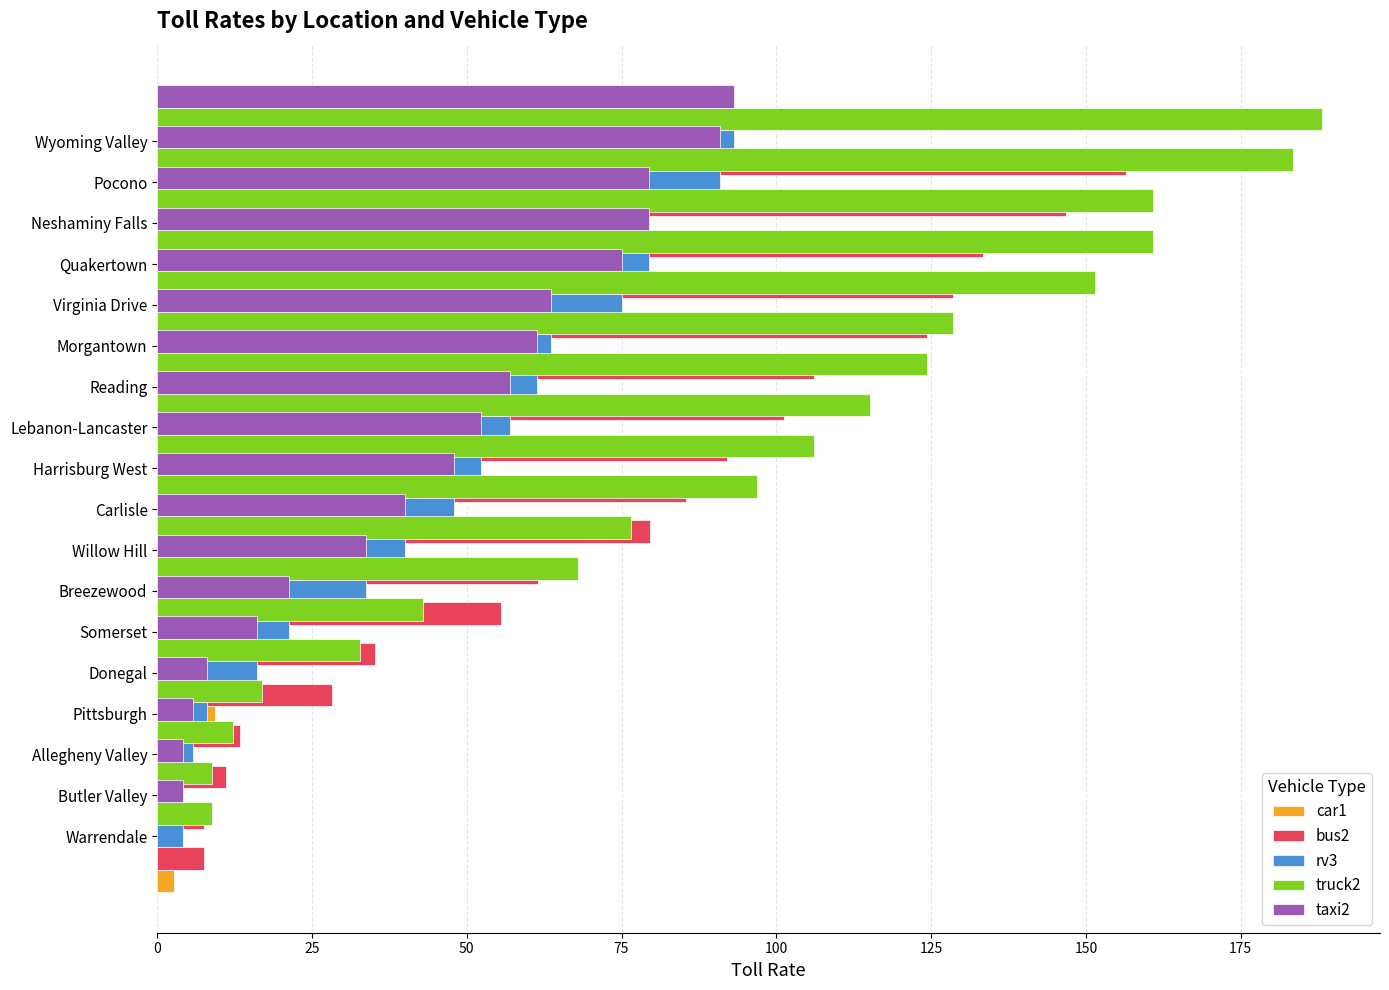

Does the chart contain stacked bars?

No